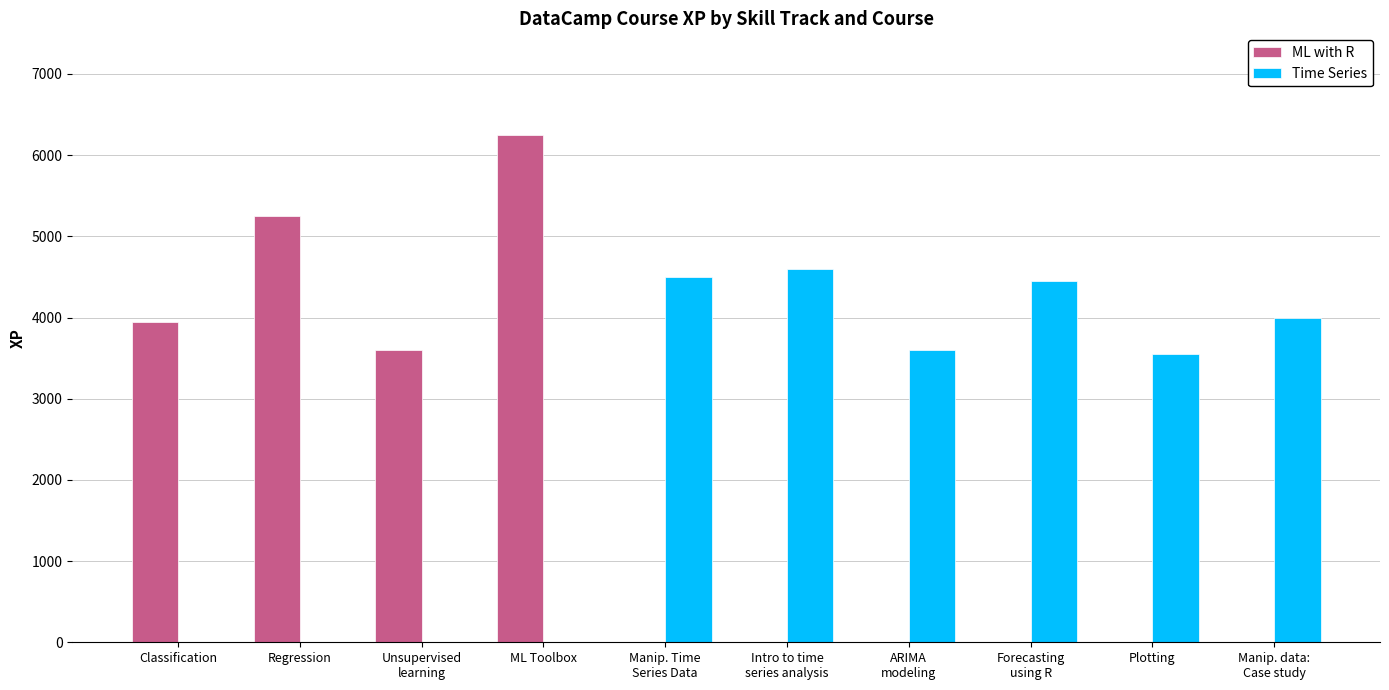

At which label does Time Series first exceed 3600?

Manip. Time
Series Data